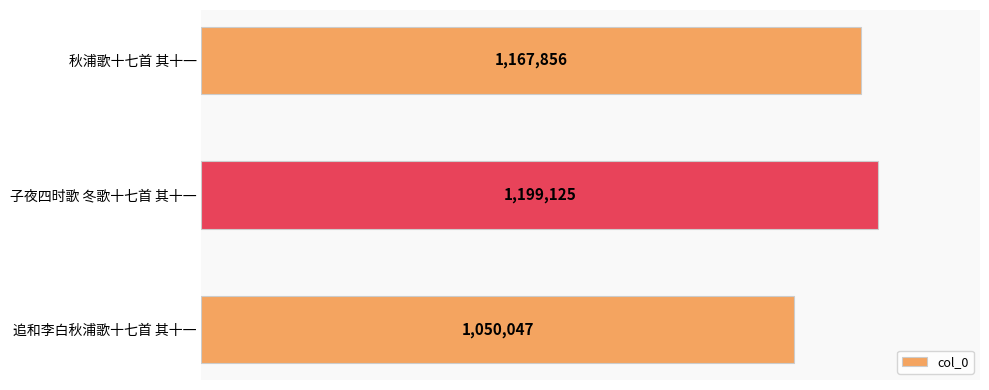

At which category does the chart reach its minimum across all series?

追和李白秋浦歌十七首 其十一